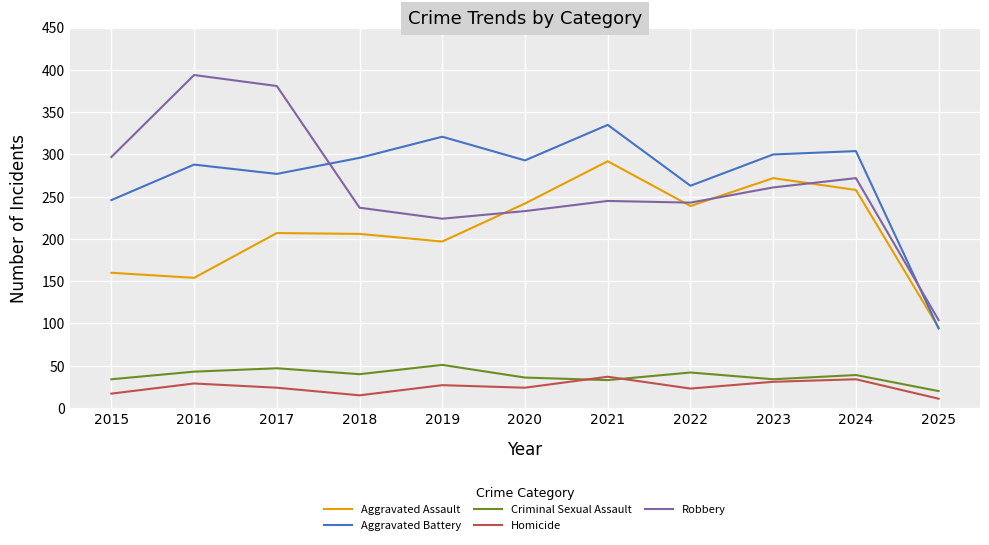

Where does the Homicide series first go above 24?

2016